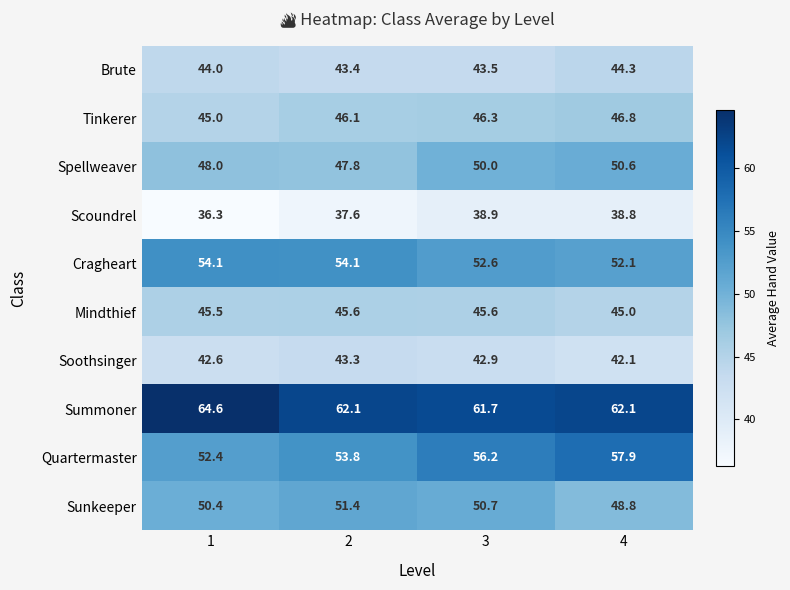

What is the difference between the highest and lowest values at 3?

22.8